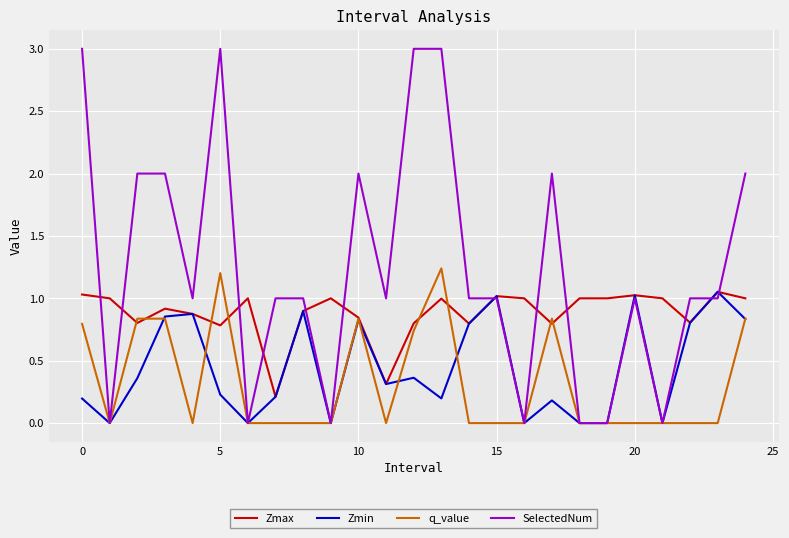

Which series has the largest total across all categories?

SelectedNum